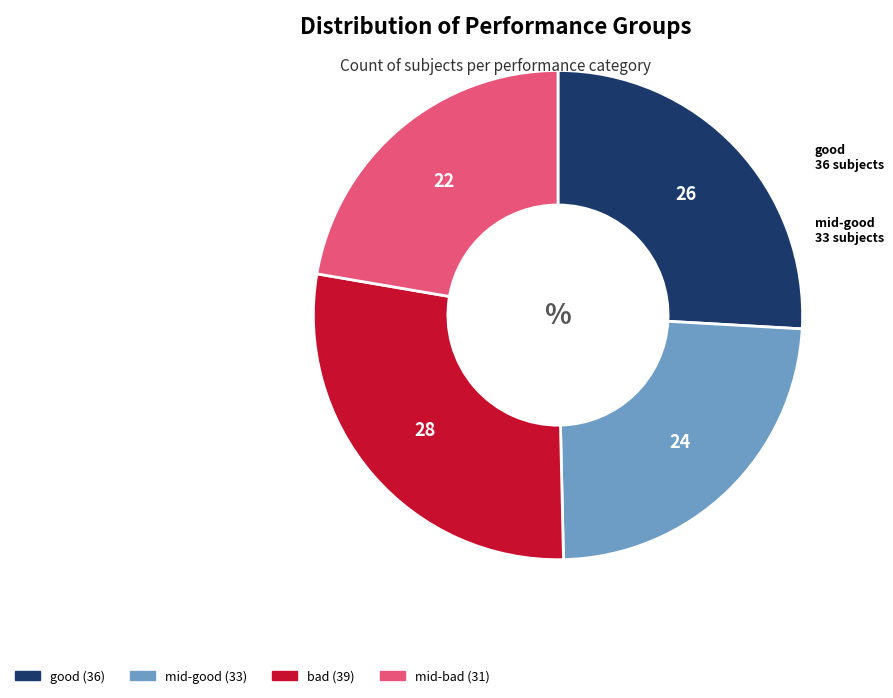

Is there any slice that represents more than half of the pie?

No